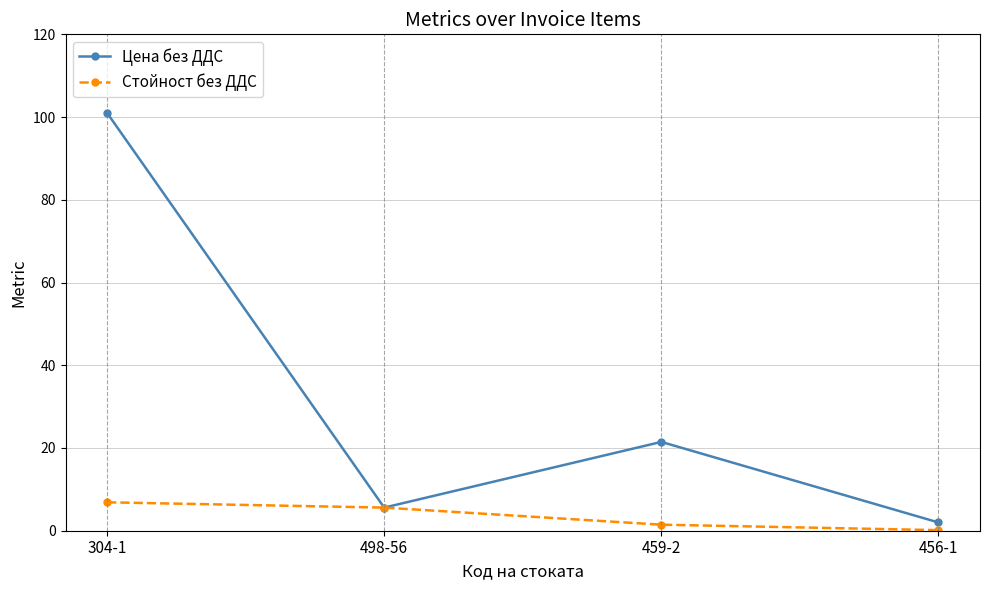

In Цена без ДДС, how many points are higher than both neighbors (excluding endpoints)?

1